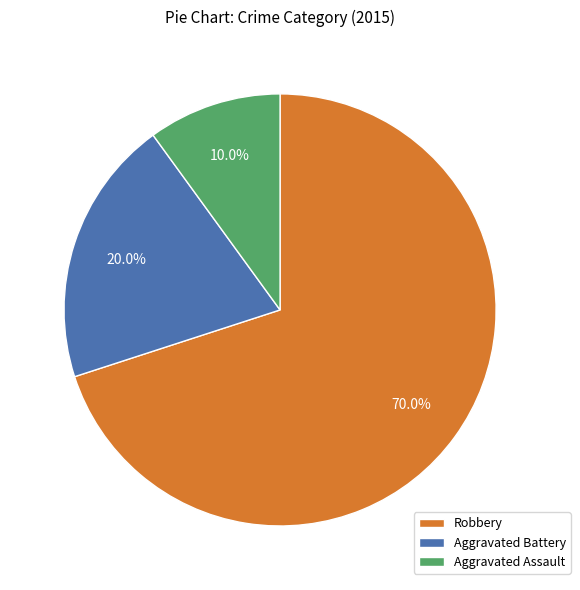

To the nearest percent, what portion does Aggravated Assault represent?

10%